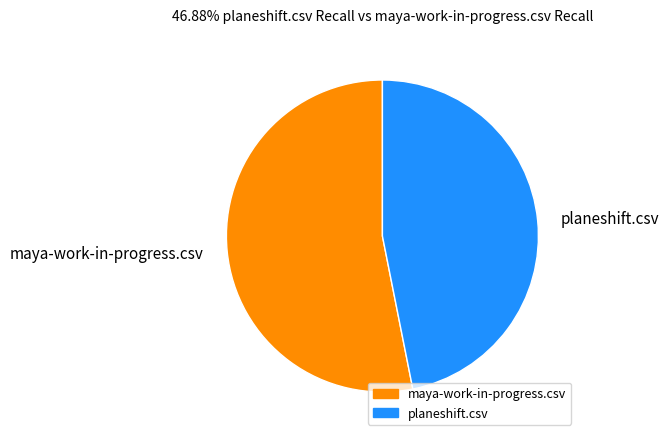

Count the number of slices in the pie.

2